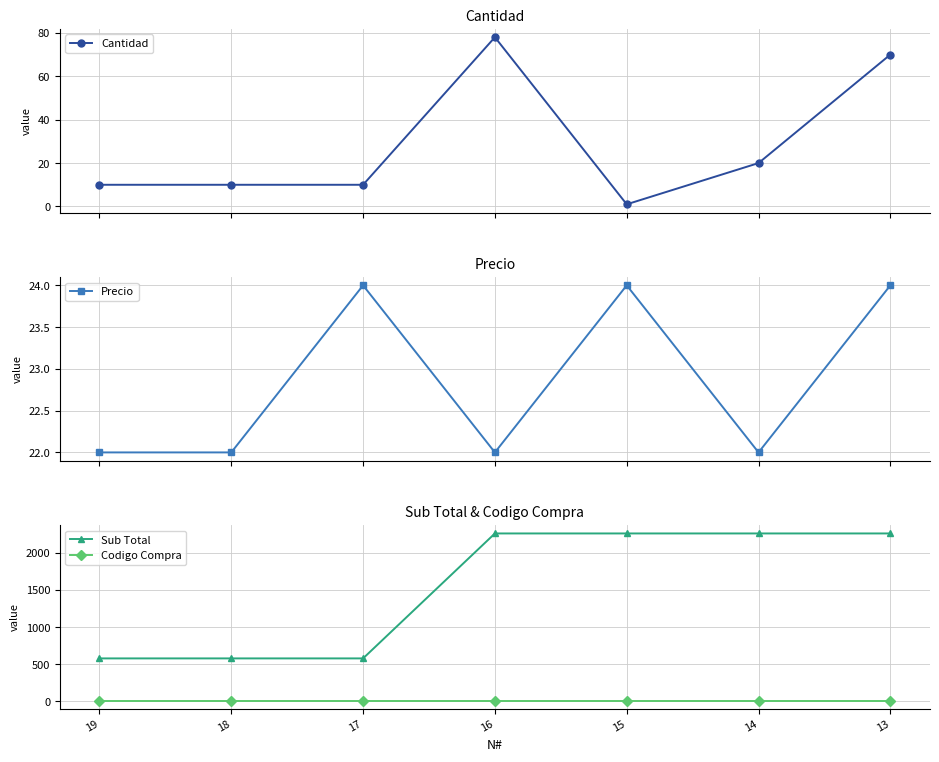

What is the difference between the Precio values at 15 and 16?

2.0